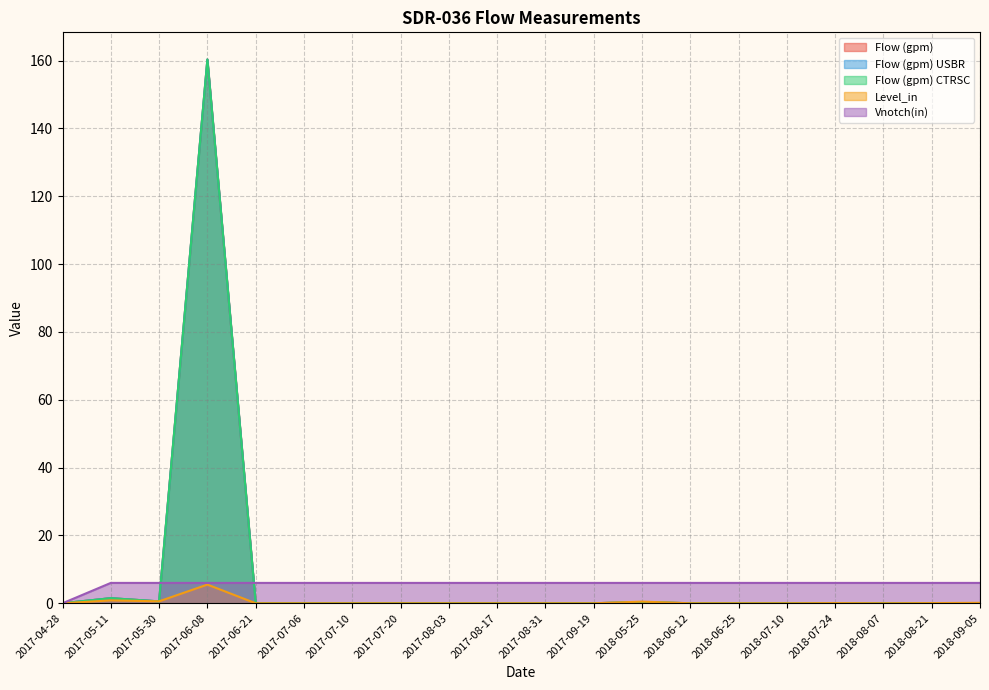

Which series has the largest total across all categories?

Flow (gpm)